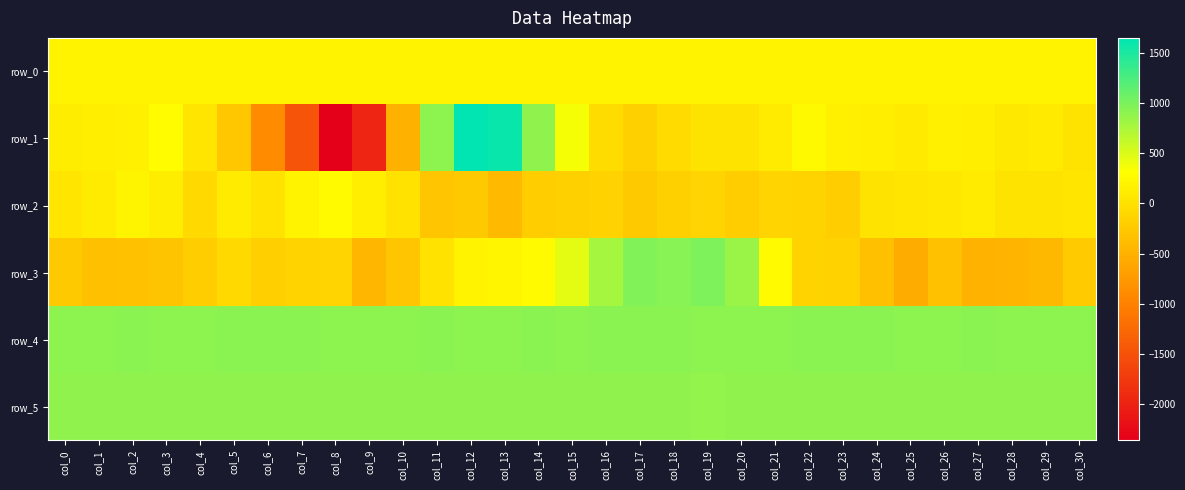

Read the row_1 value at col_23.

159.0